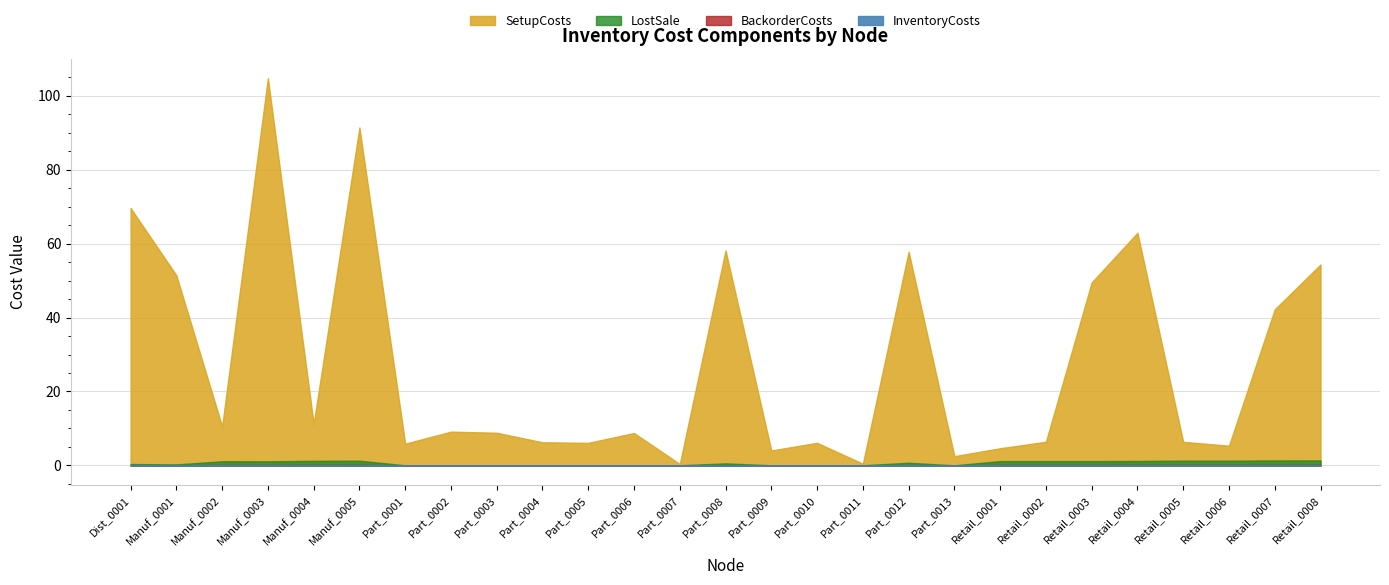

What is the average value of the SetupCosts series?

27.6